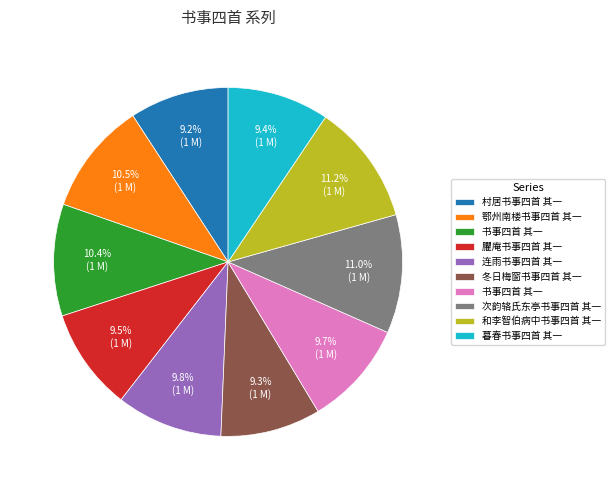

Does any single category account for the majority?

No